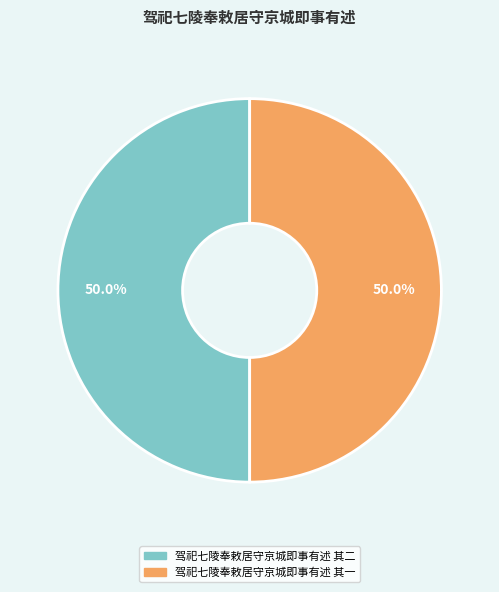

How many segments does this pie chart have?

2